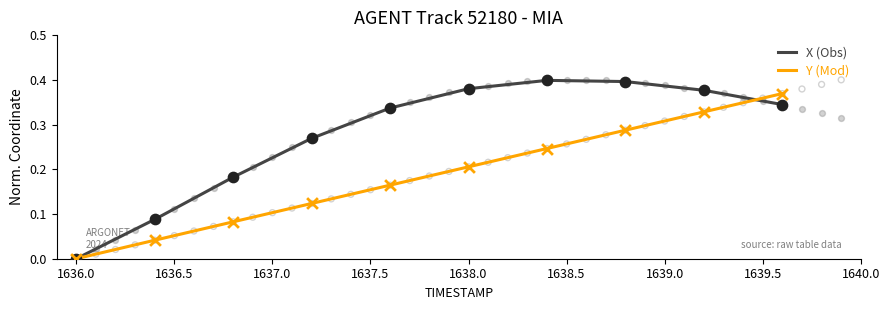

Which series contains the highest Y value?

X (Obs)